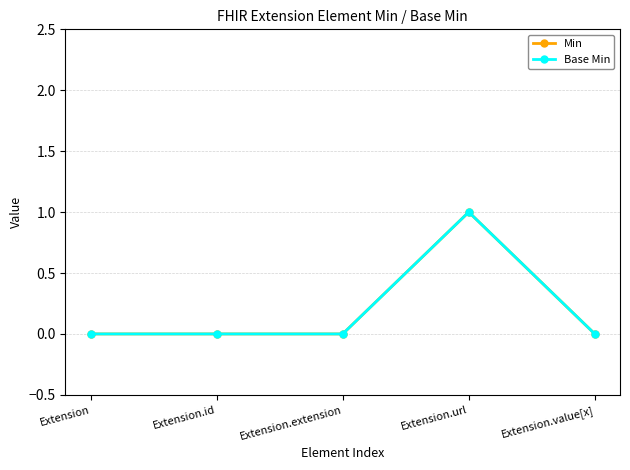

At which category is the sum across all series the highest?

Extension.url